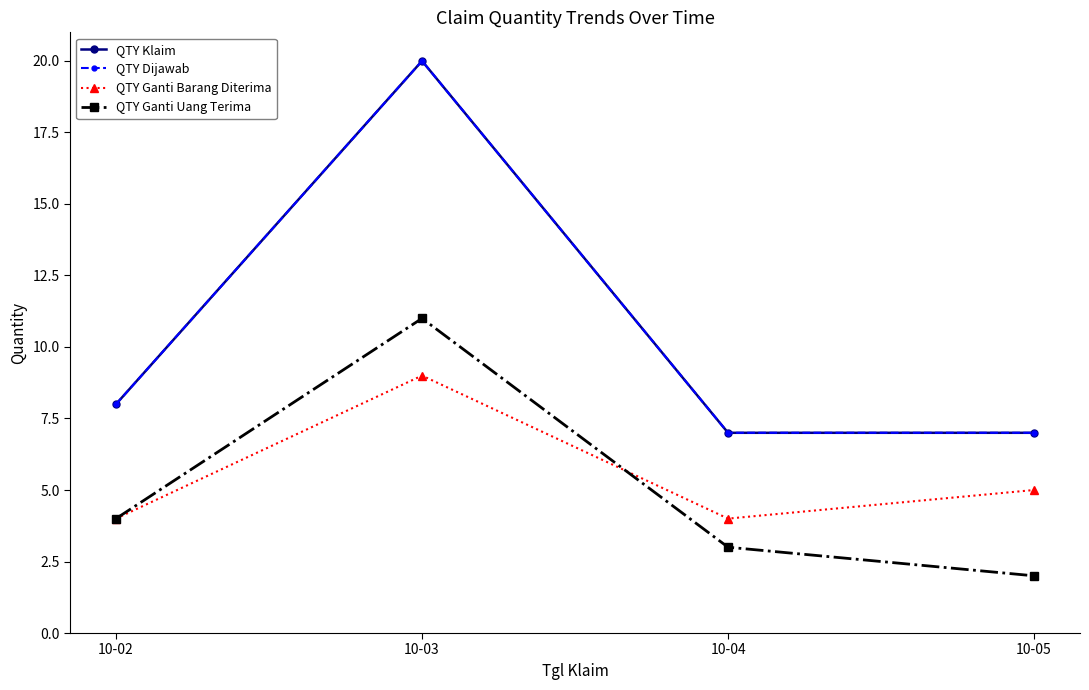

Reading right to left, transcribe all the data shown in this chart.

QTY Klaim: 10-05=7	10-04=7	10-03=20	10-02=8
QTY Dijawab: 10-05=7	10-04=7	10-03=20	10-02=8
QTY Ganti Barang Diterima: 10-05=5	10-04=4	10-03=9	10-02=4
QTY Ganti Uang Terima: 10-05=2	10-04=3	10-03=11	10-02=4